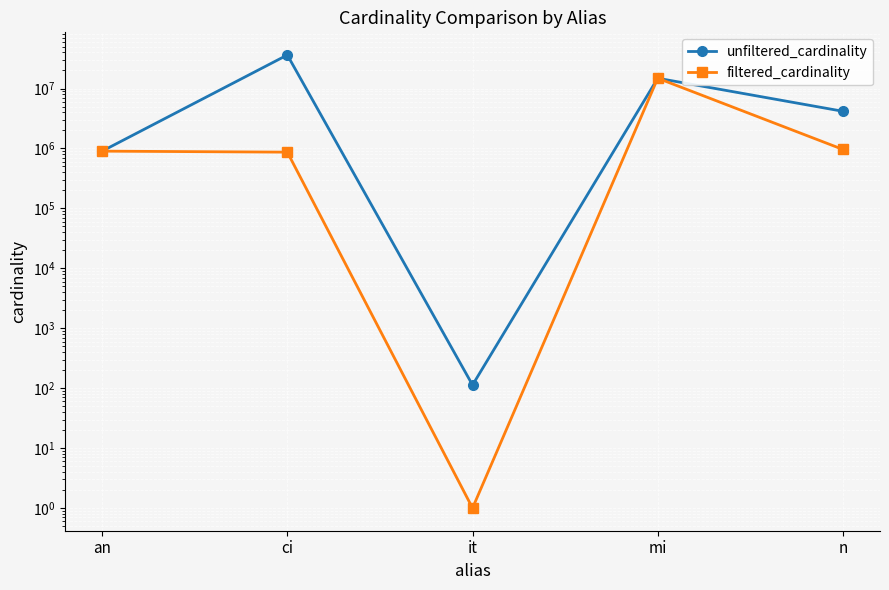

What is the sum of all unfiltered_cardinality values?

56149011